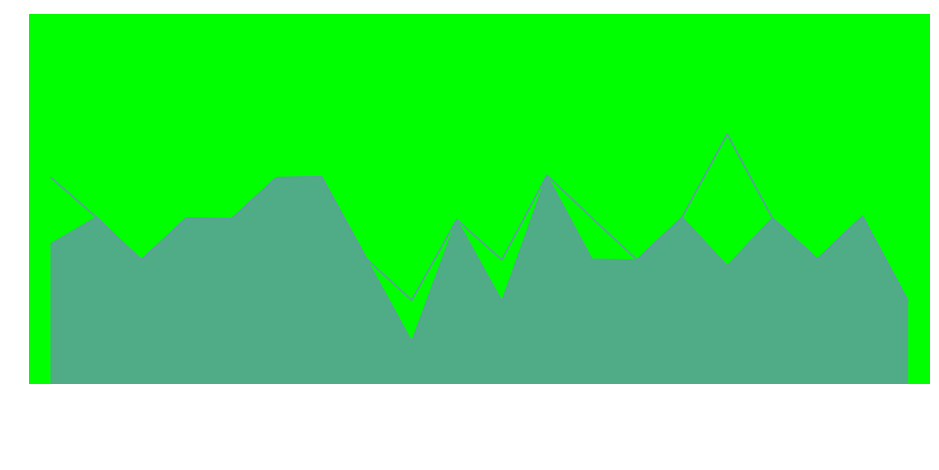

Does the chart display data point markers on the line(s)?

No